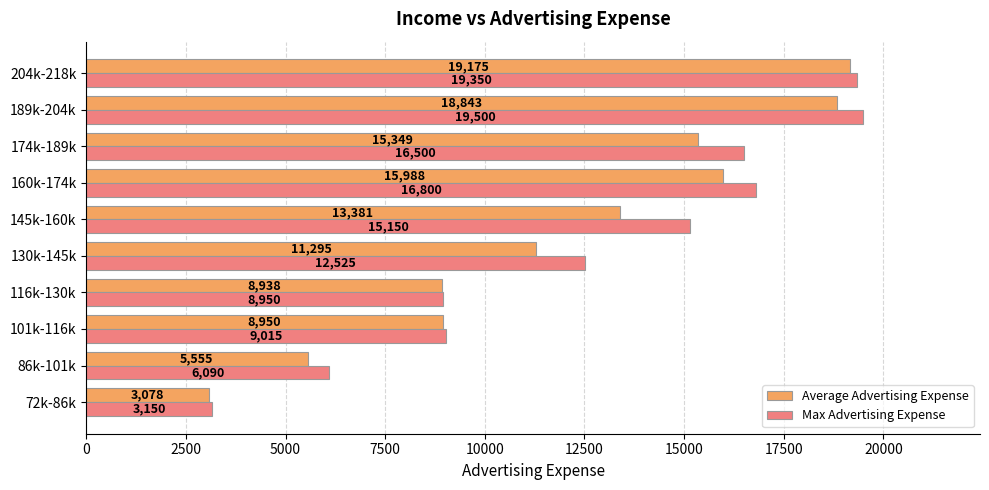

What is the difference between the highest and lowest values at 204k-218k?

175.0